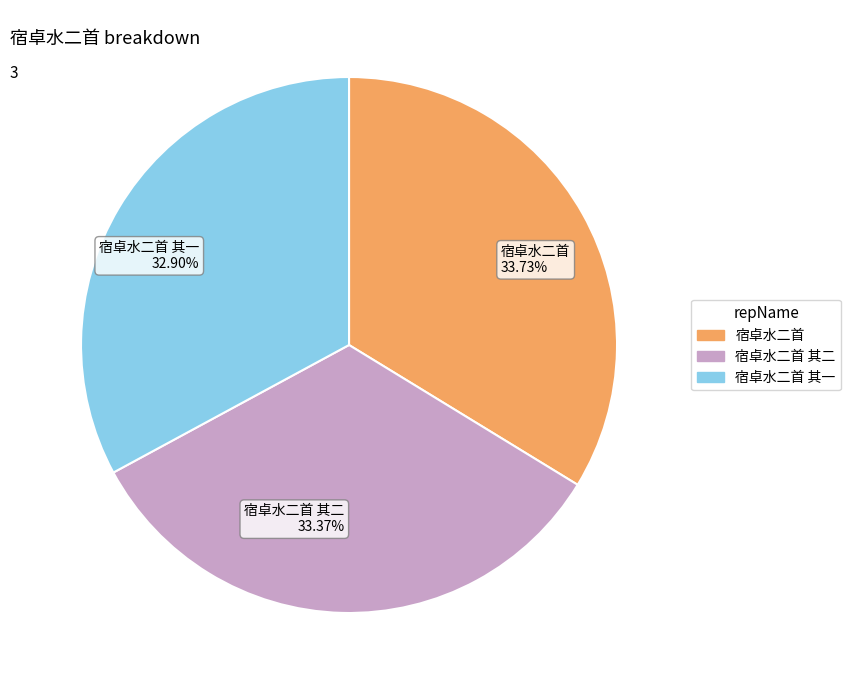

Is 宿卓水二首 其一 32.90% the majority of the pie?

No